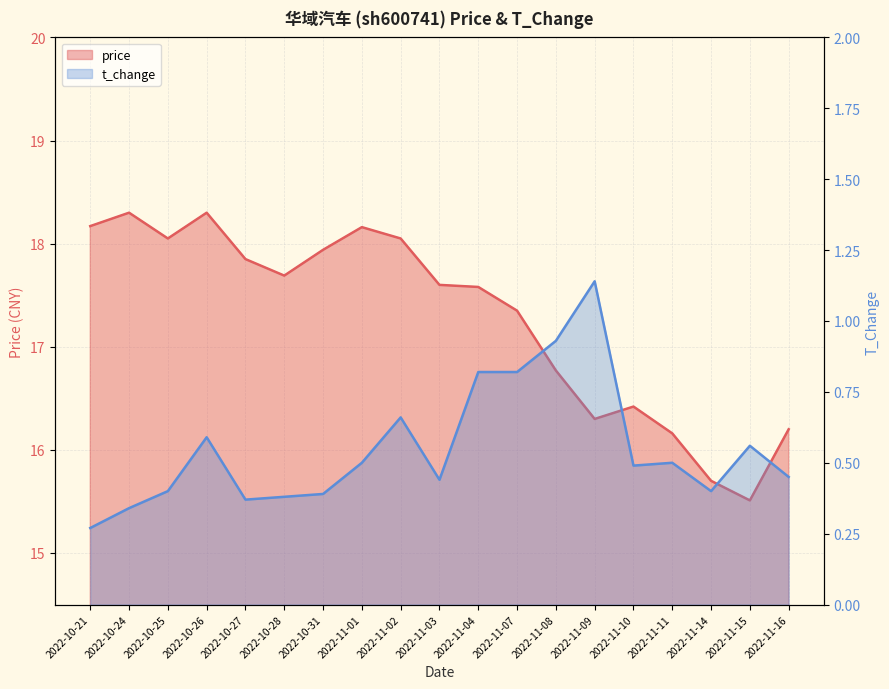

Which series changed the most between 2022-11-02 and 2022-11-04?

price